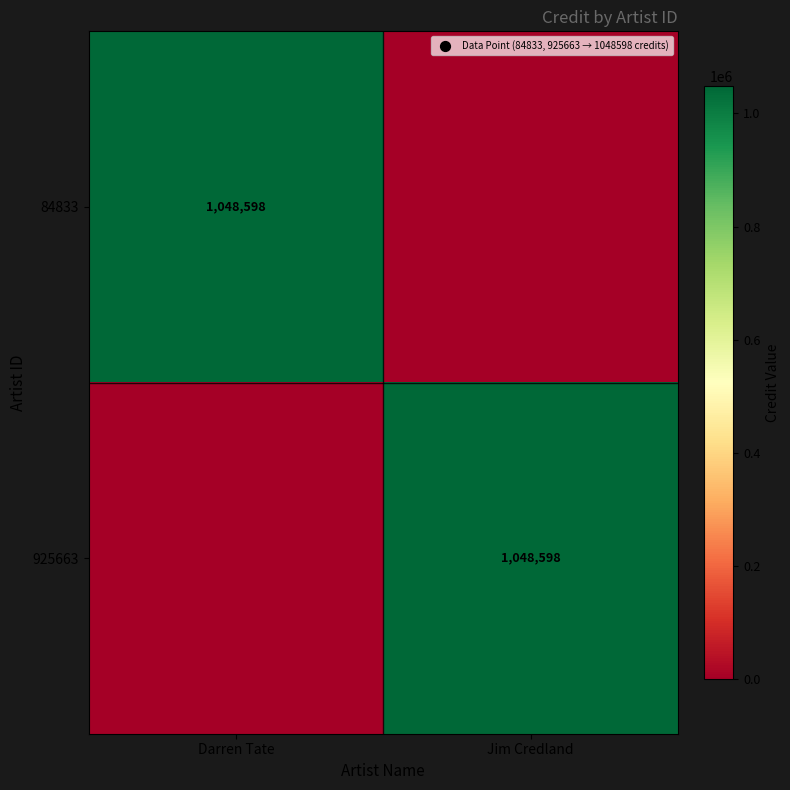

True or false: 84833 has a value of 1831368 at Darren Tate.

False